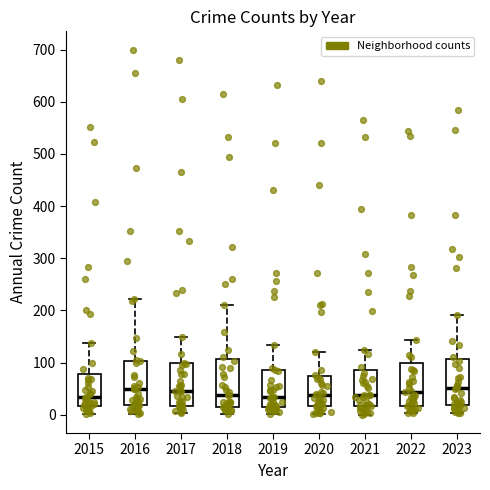

Reading left to right, transcribe this box plot: for each box, give where its median line is, the range the box spans, and where its two whiskers end, as read against the y-axis. The values are not printed on the chart, so give them approximately, as read against the axis.

2015: median 40, box 20 to 80, whiskers 0 to 140
2016: median 50, box 20 to 100, whiskers 0 to 220
2017: median 50, box 20 to 100, whiskers 0 to 150
2018: median 40, box 20 to 110, whiskers 0 to 210
2019: median 30, box 20 to 90, whiskers 0 to 130
2020: median 40, box 20 to 70, whiskers 0 to 120
2021: median 40, box 20 to 90, whiskers 0 to 120
2022: median 40, box 20 to 100, whiskers 0 to 140
2023: median 50, box 20 to 110, whiskers 0 to 190